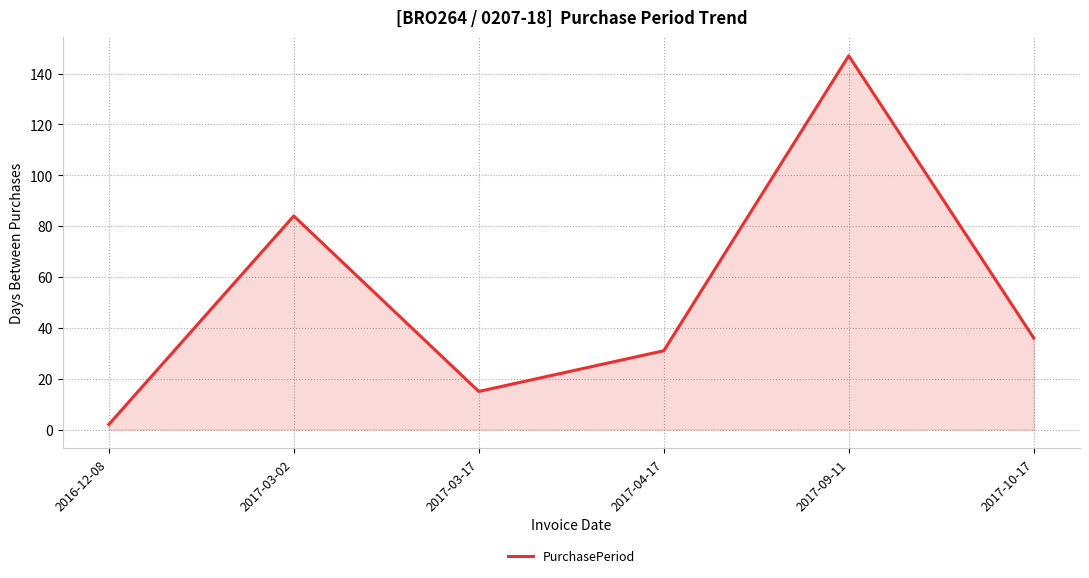

How many values are below 36?

3